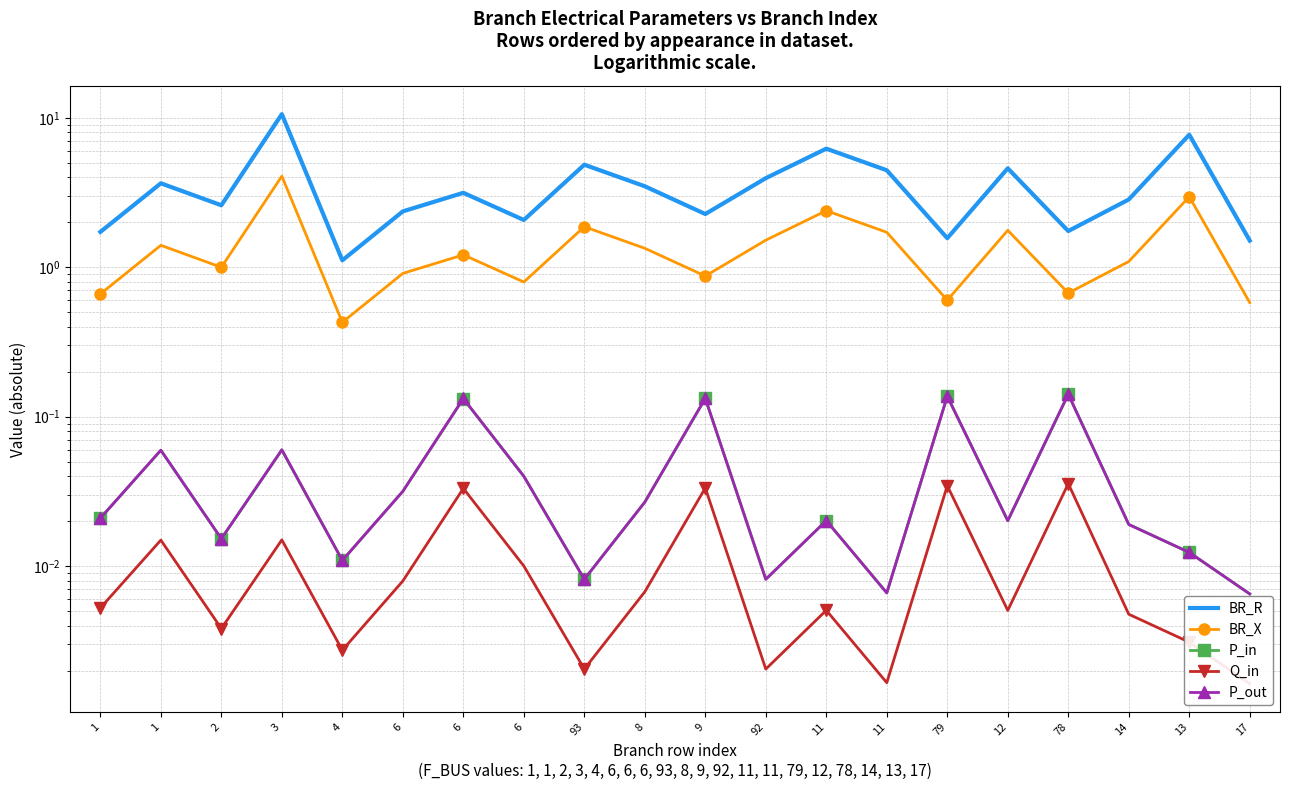

What is the sum of all BR_R values?

72.4